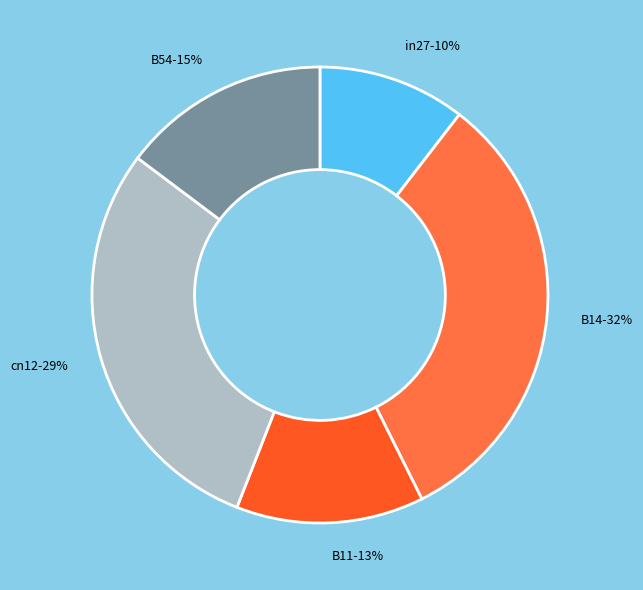

Does cn12 account for over 50% of the chart?

No